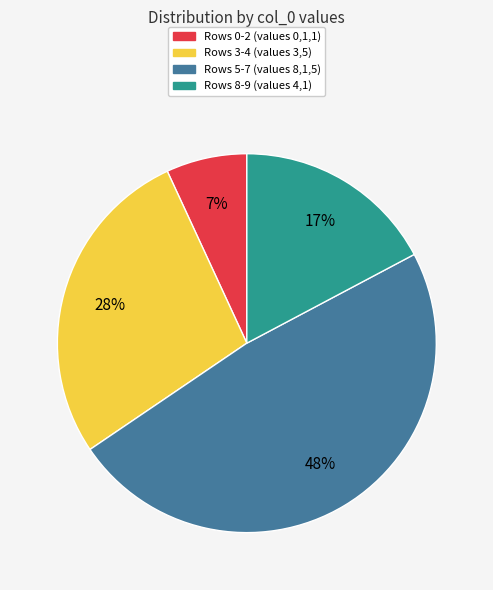

Count the number of slices in the pie.

4